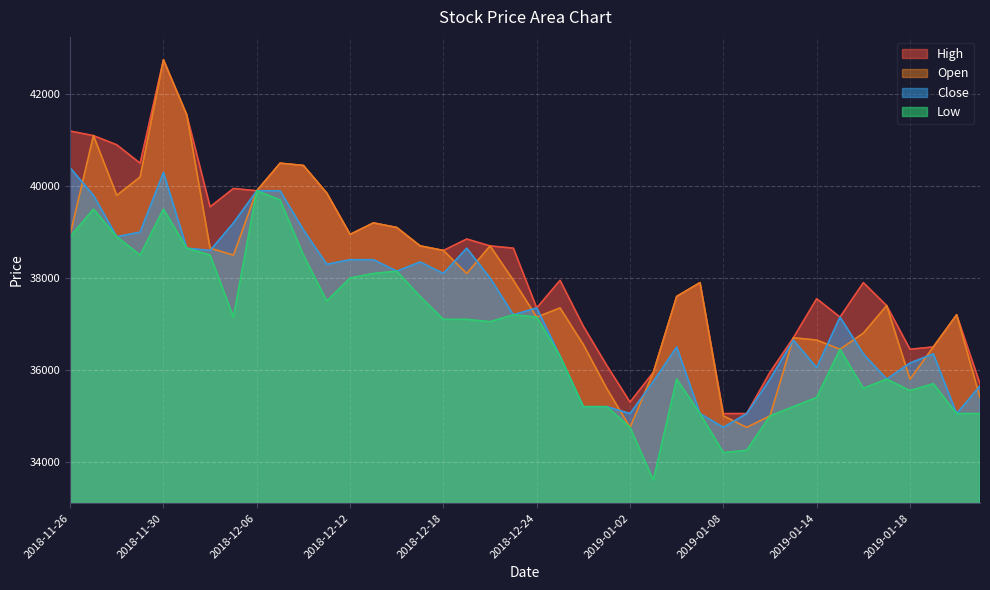

How many data points in High are less than 38600?

20